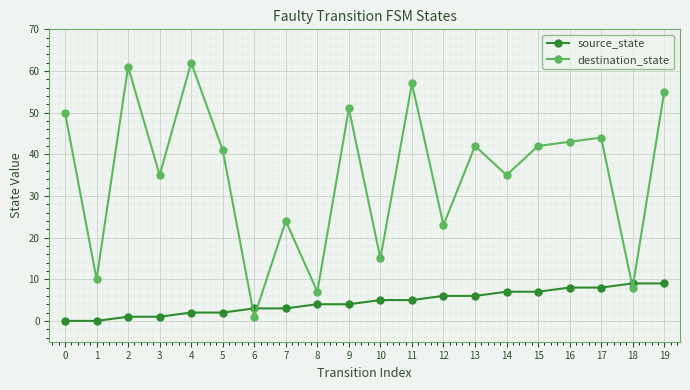

List the series in order of their peak value, highest first.

destination_state, source_state